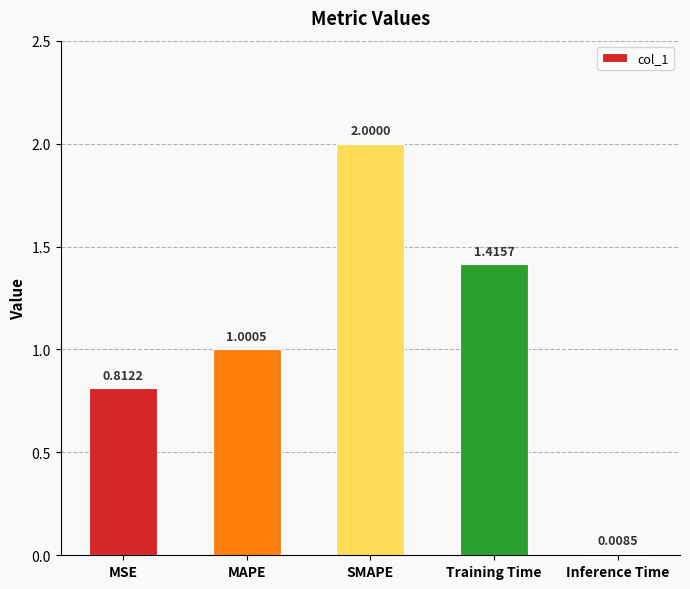

Between SMAPE and MSE, which is larger?

SMAPE